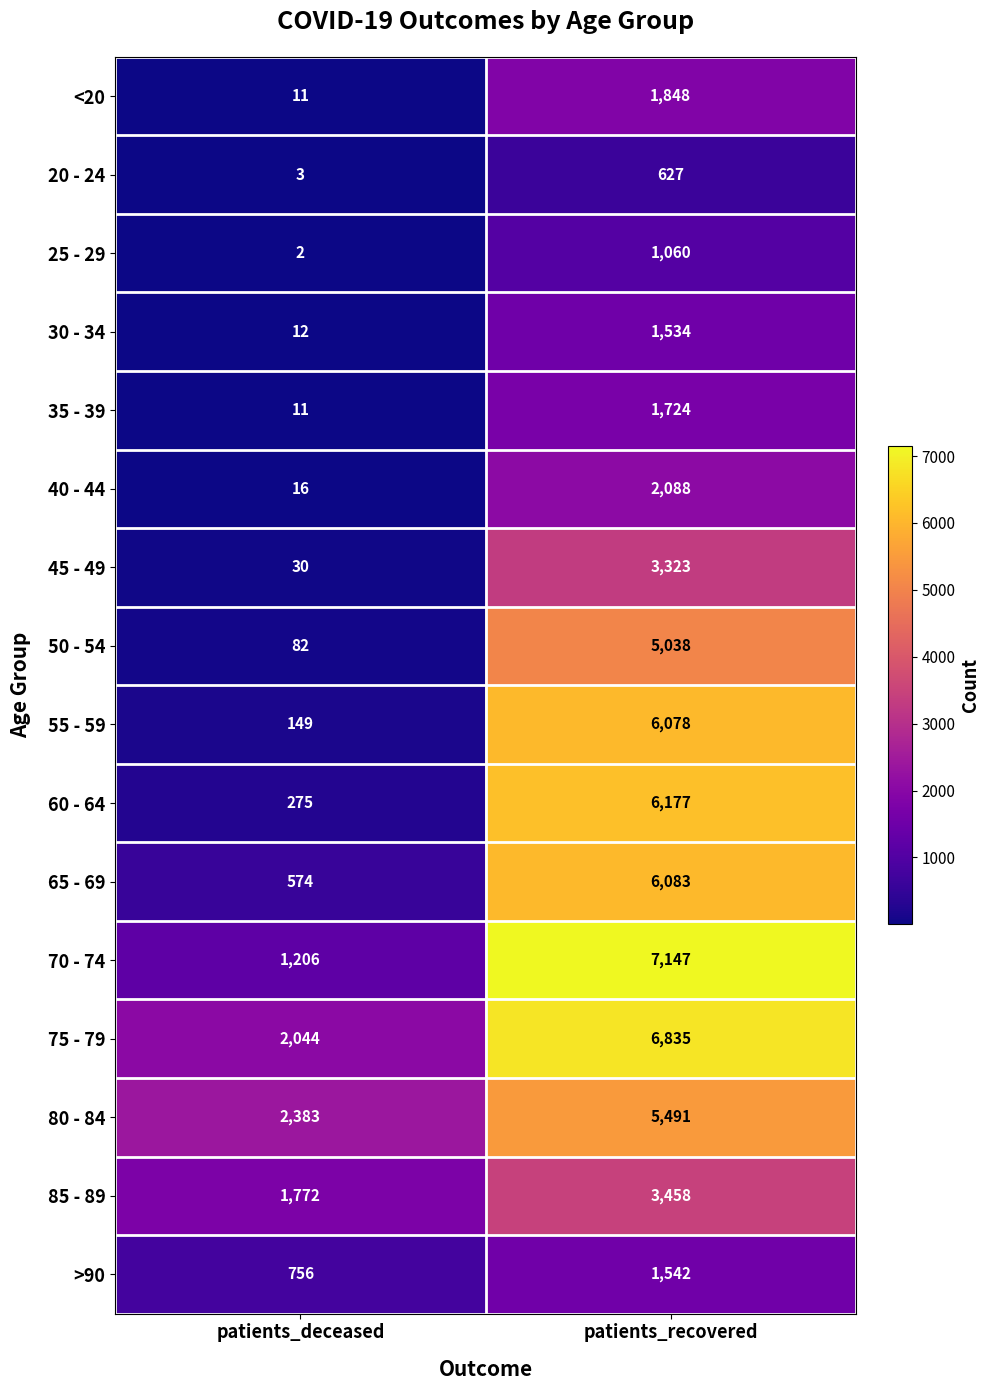

Read the 30 - 34 value at patients_recovered.

1534